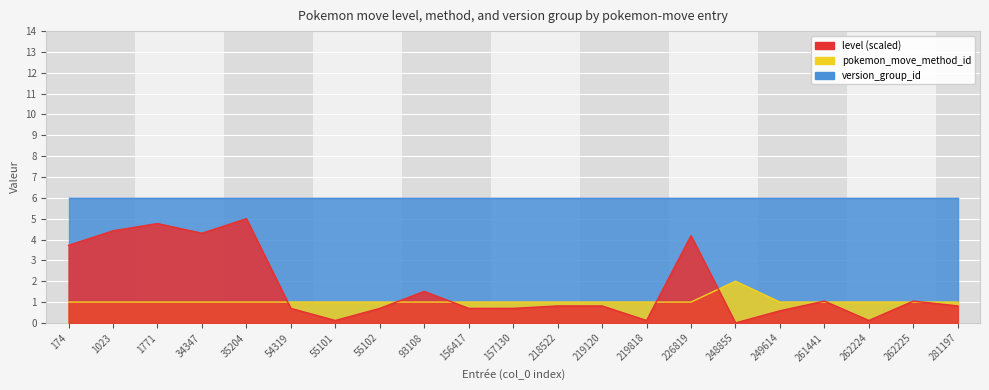

At which label does pokemon_move_method_id reach its minimum?

174